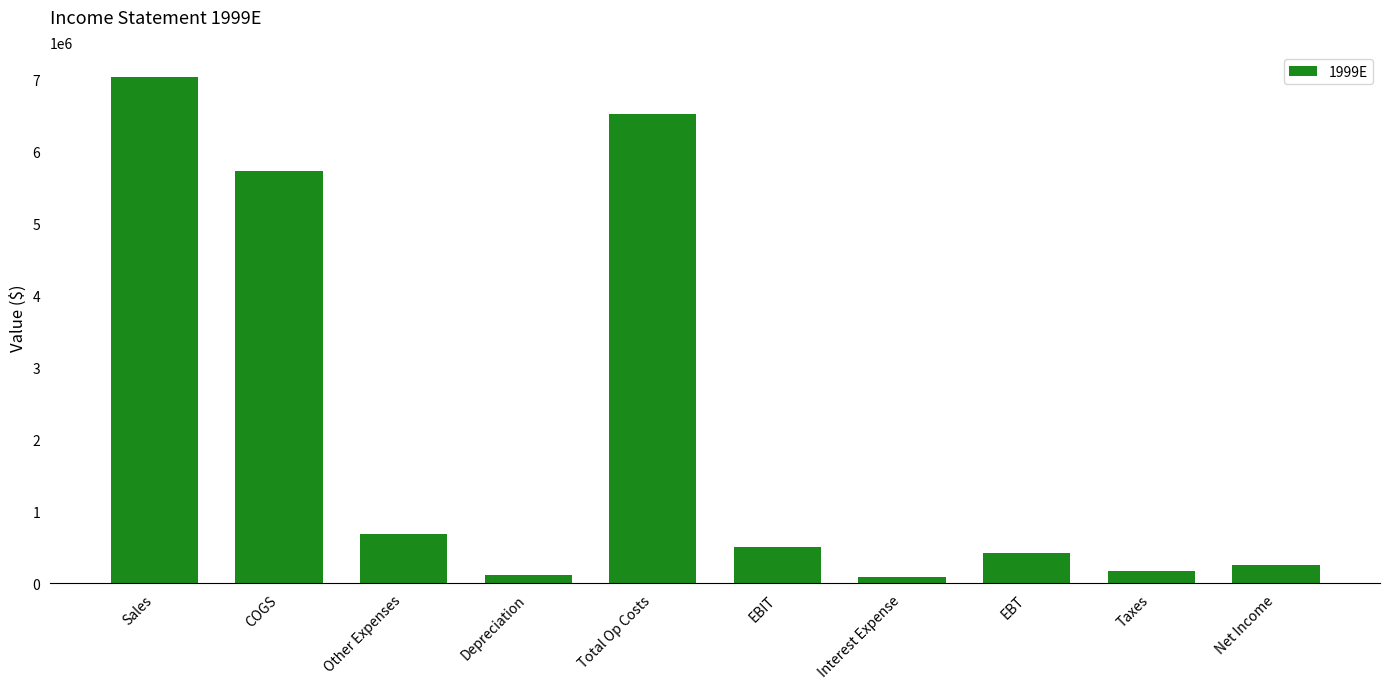

The chart shows a value of 10623111 at Sales. True or false?

False